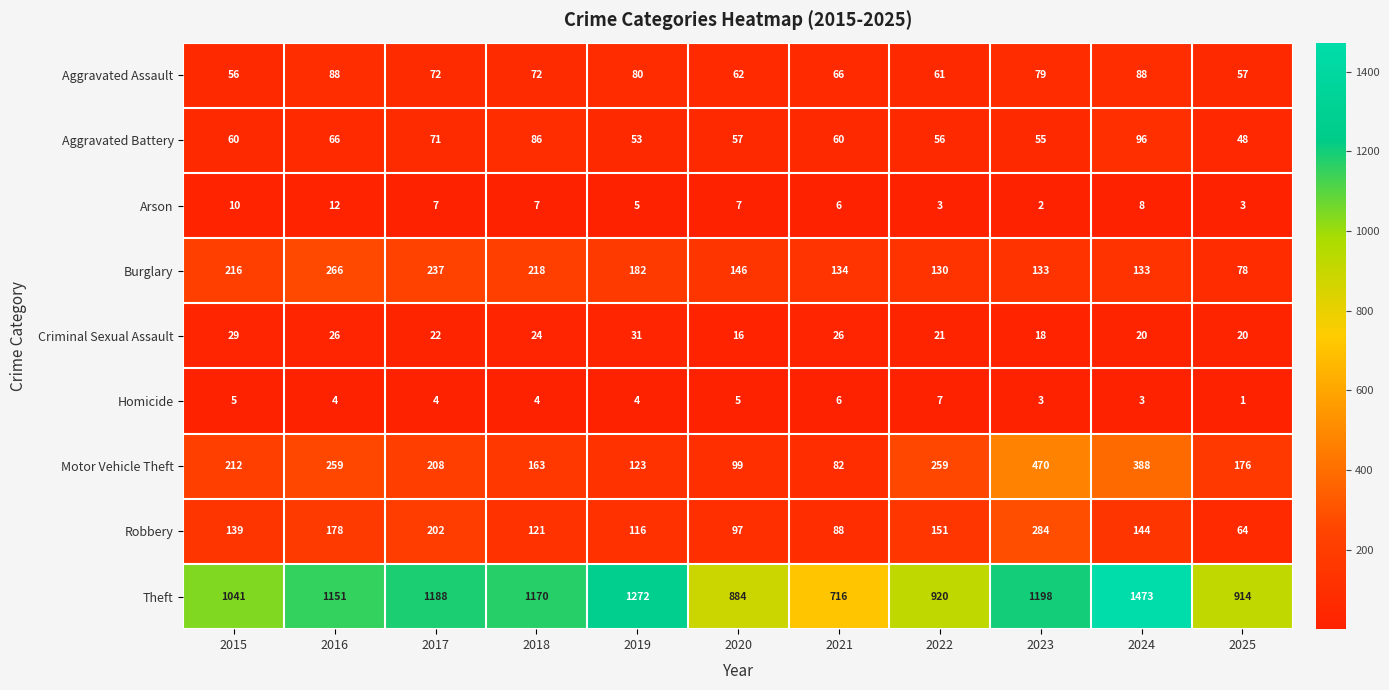

At which category is the sum across all series the highest?

2024